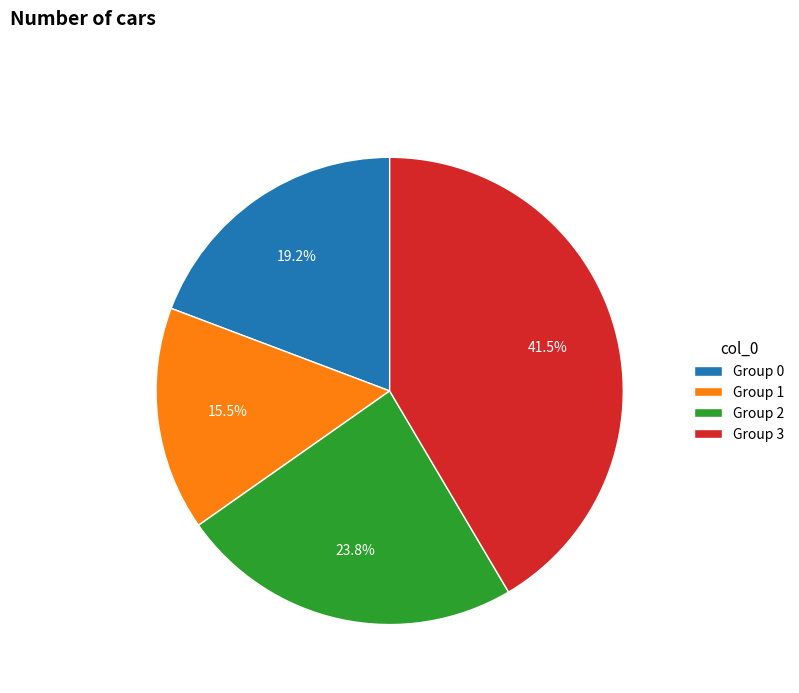

Count the number of slices in the pie.

4